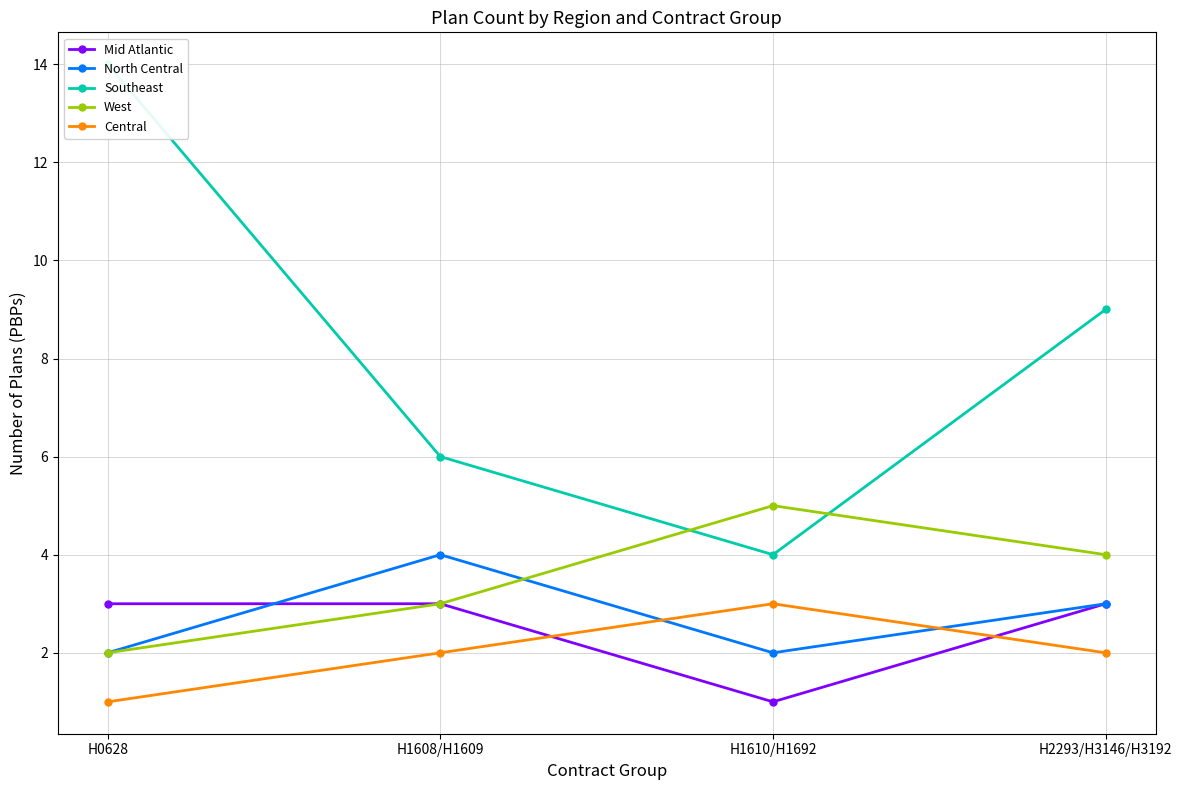

What is the difference between the maximum and second lowest values in the North Central series?

2